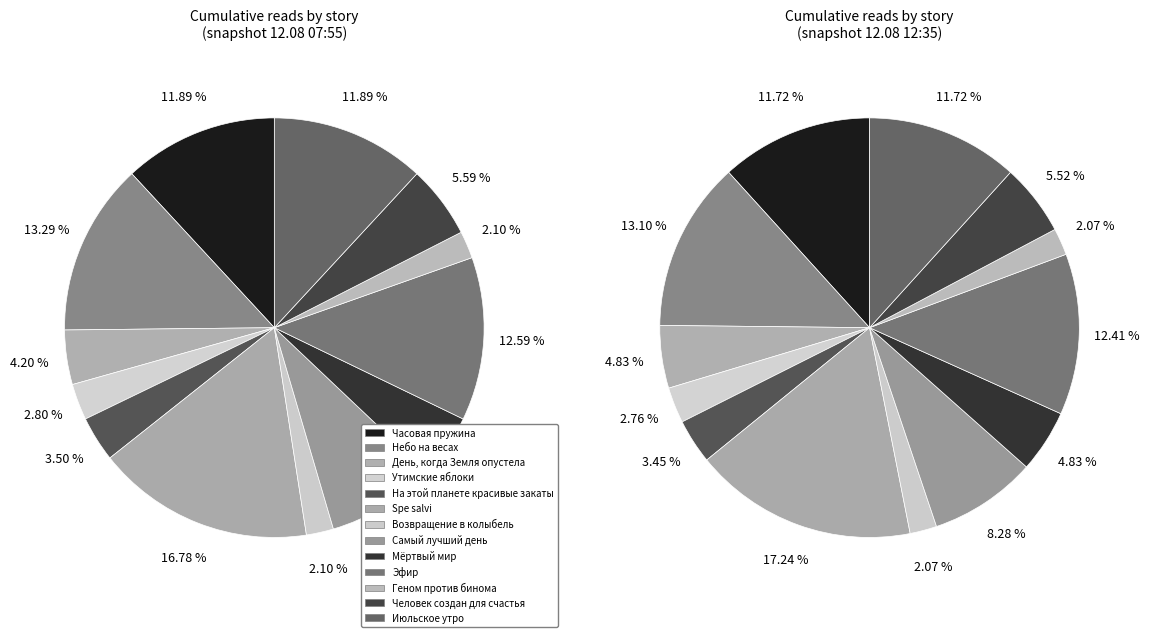

To the nearest percent, what percentage of the pie is Геном против бинома?

2%